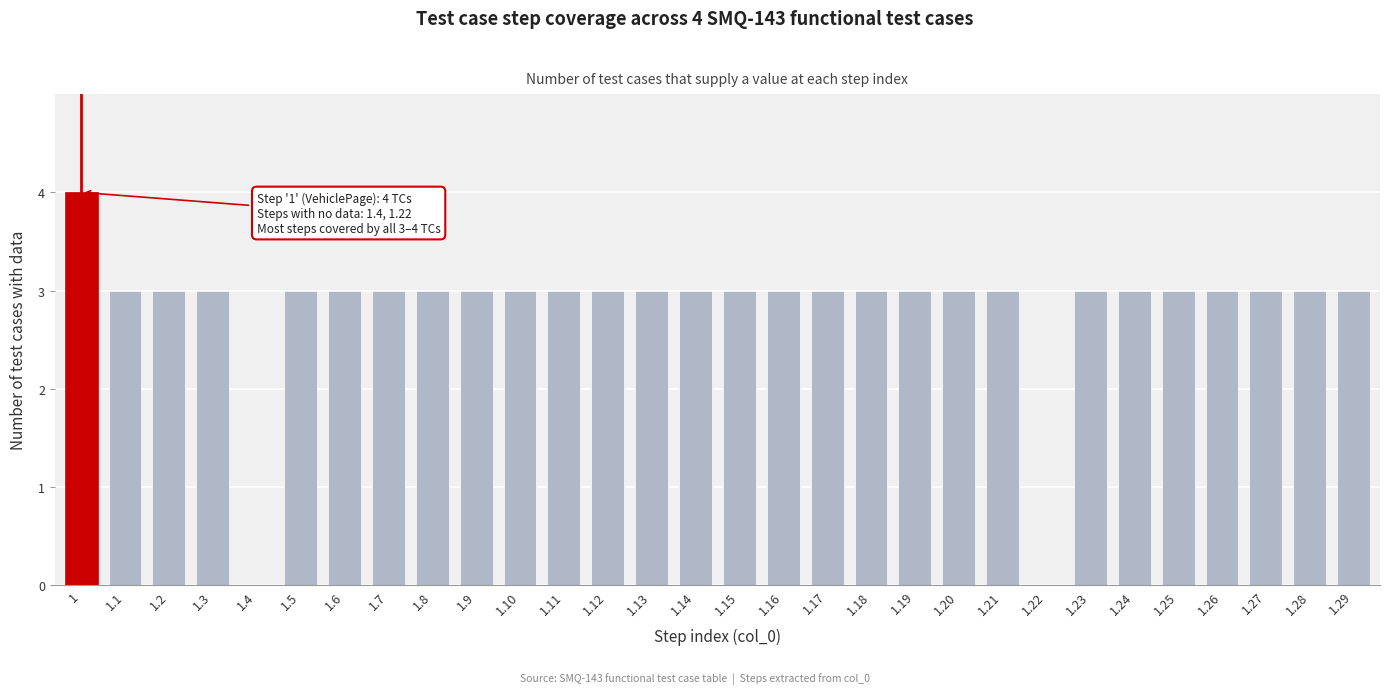

Reading left to right, transcribe all the data shown in this chart.

1=4	1.1=3	1.2=3	1.3=3	1.4=0	1.5=3	1.6=3	1.7=3	1.8=3	1.9=3	1.10=3	1.11=3	1.12=3	1.13=3	1.14=3	1.15=3	1.16=3	1.17=3	1.18=3	1.19=3	1.20=3	1.21=3	1.22=0	1.23=3	1.24=3	1.25=3	1.26=3	1.27=3	1.28=3	1.29=3